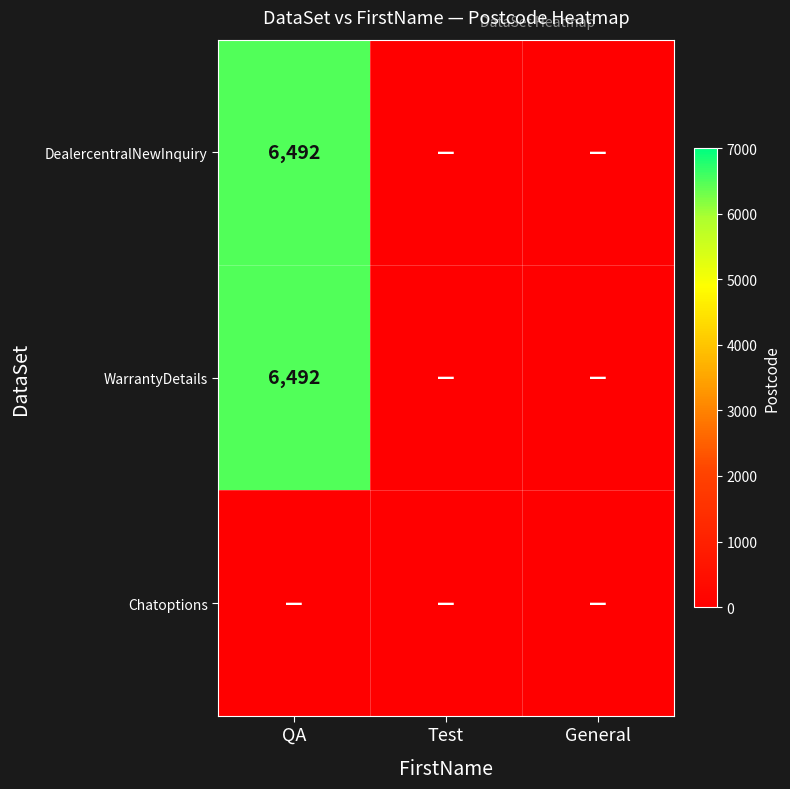

Is it true that WarrantyDetails equals 10905 at QA?

False